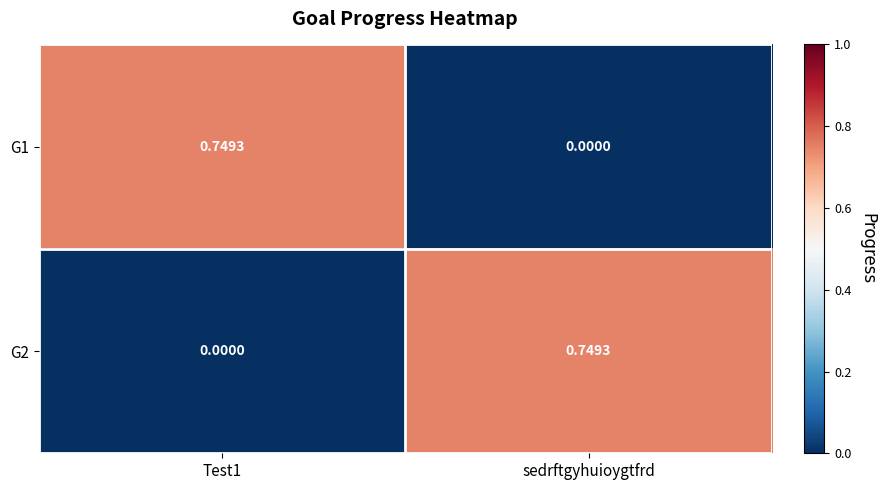

Is the value of G2 at Test1 greater than the value of G1 at Test1?

No